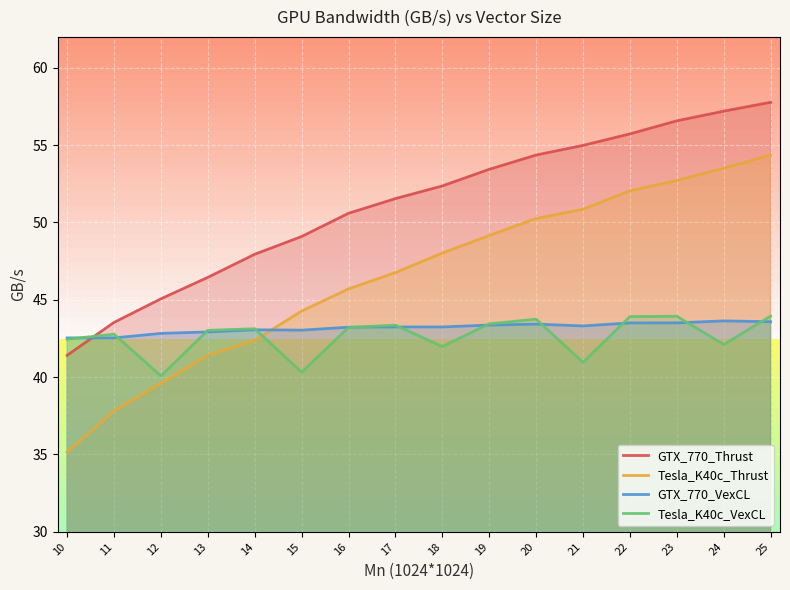

The Tesla_K40c_VexCL series shows 43.0 at 13. True or false?

True